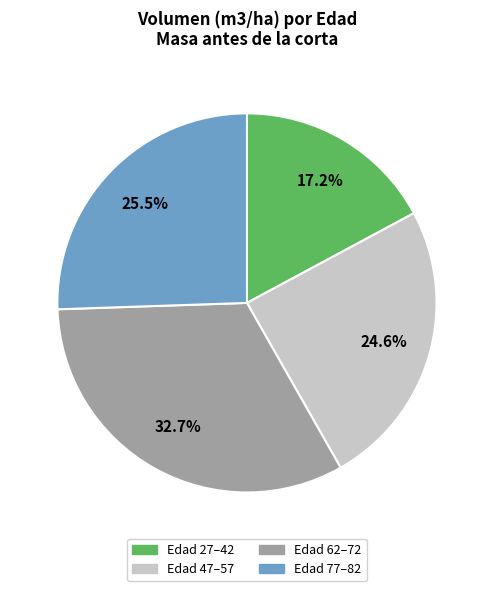

Which category has the smallest portion of the pie?

Edad 27–42